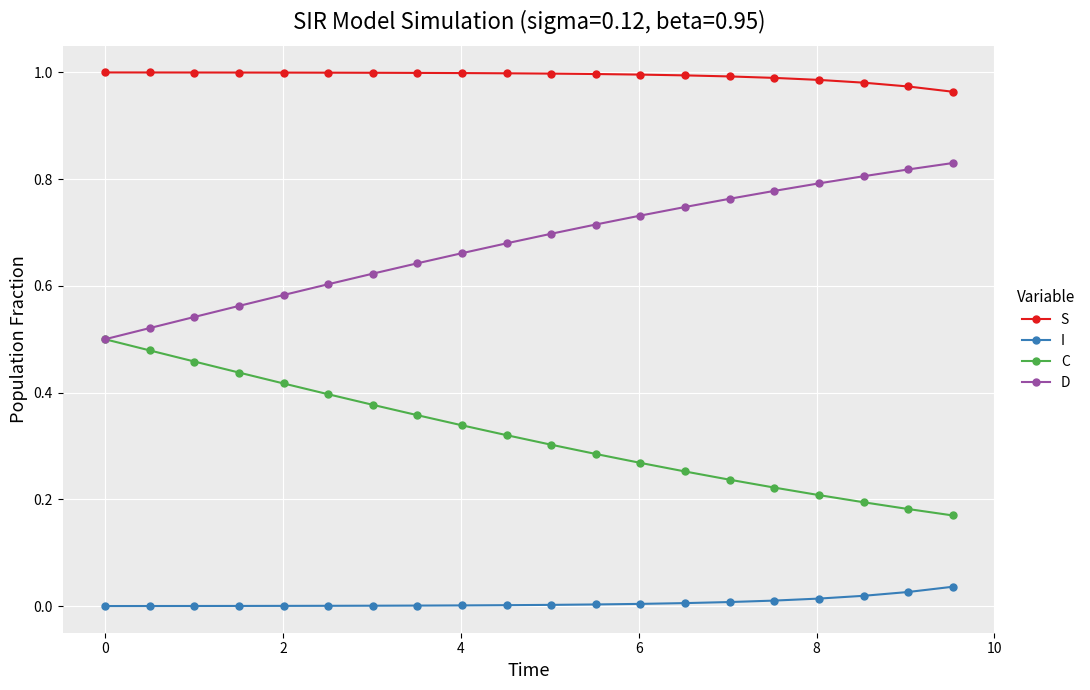

True or false: C and I cross at least once.

False